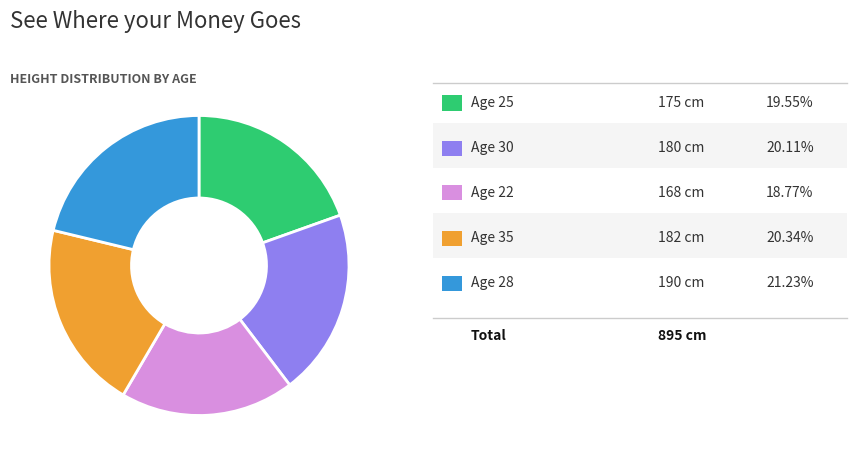

Does any single category account for the majority?

No